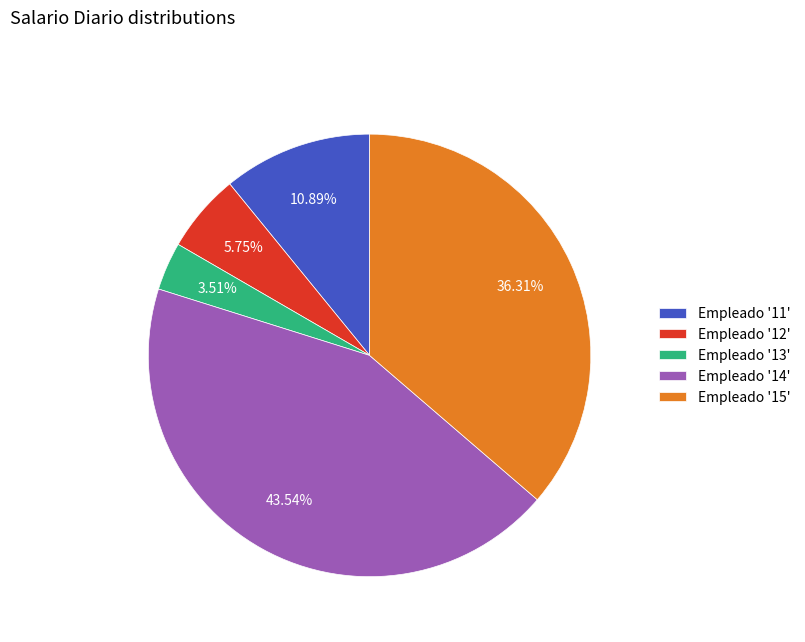

Rank the categories by value from lowest to highest.

Empleado '13', Empleado '12', Empleado '11', Empleado '15', Empleado '14'